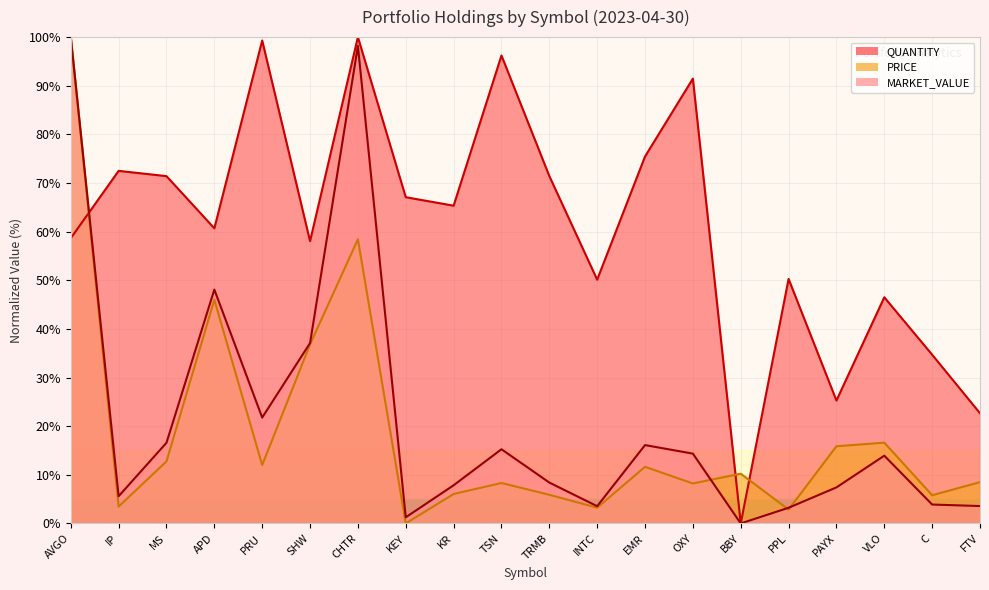

After their last crossing, which series has the higher values: QUANTITY or MARKET_VALUE?

QUANTITY